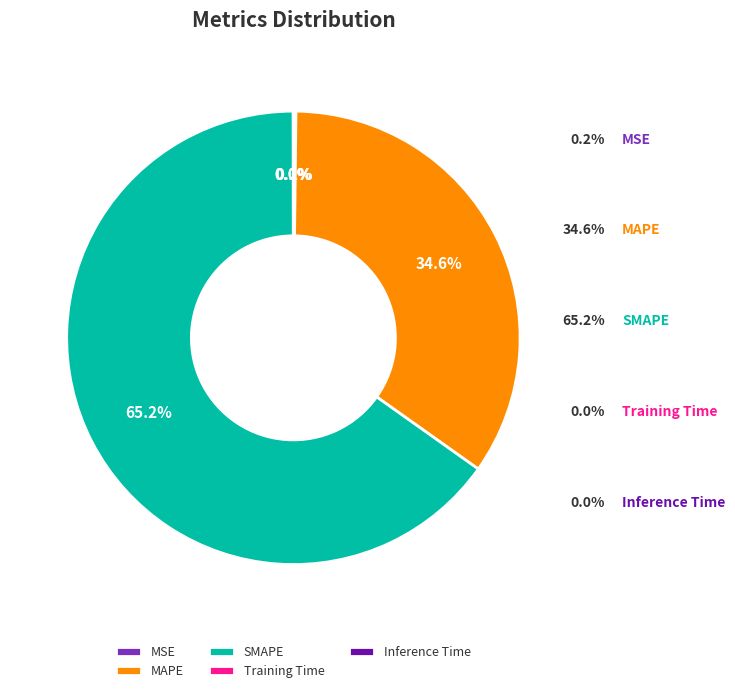

What is the smallest slice in the pie chart?

Training Time